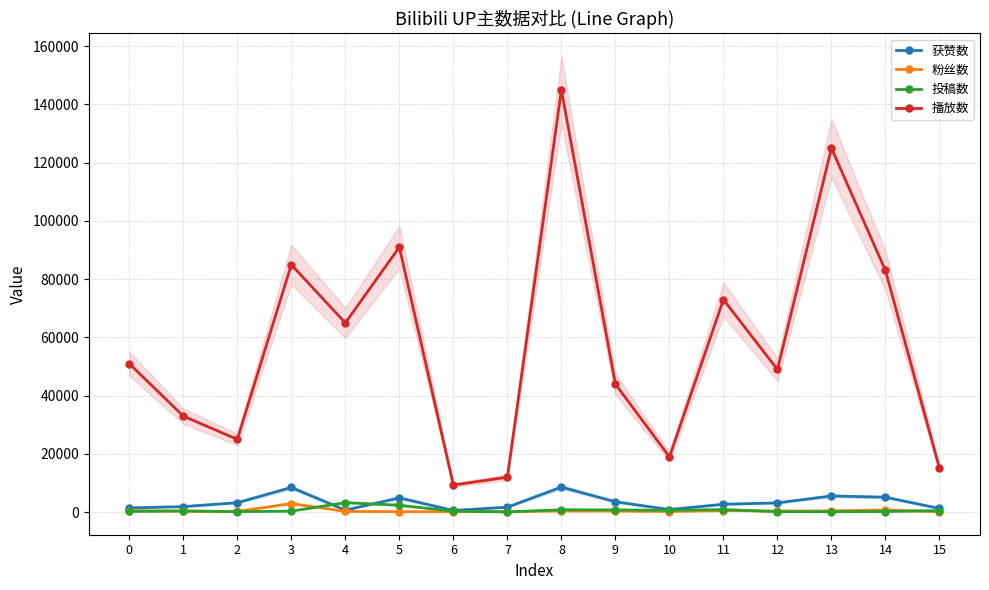

What is the difference between the second highest and minimum values in the 粉丝数 series?

626.1